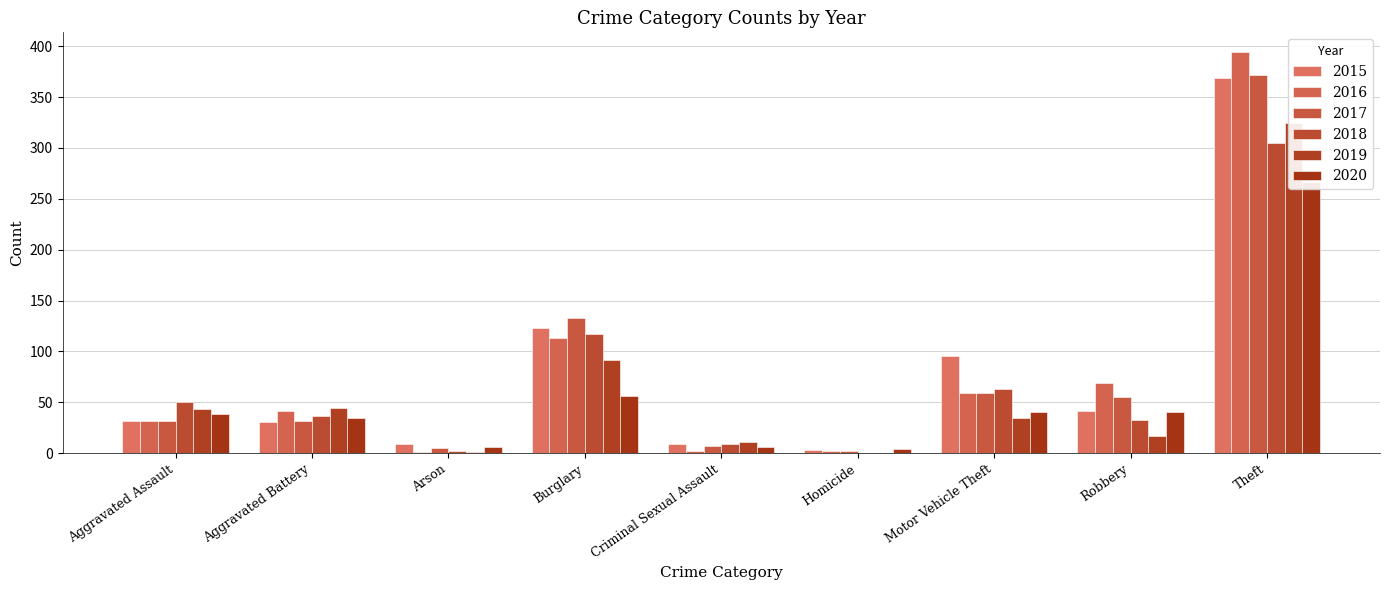

Which category has the lowest value across all series?

Homicide